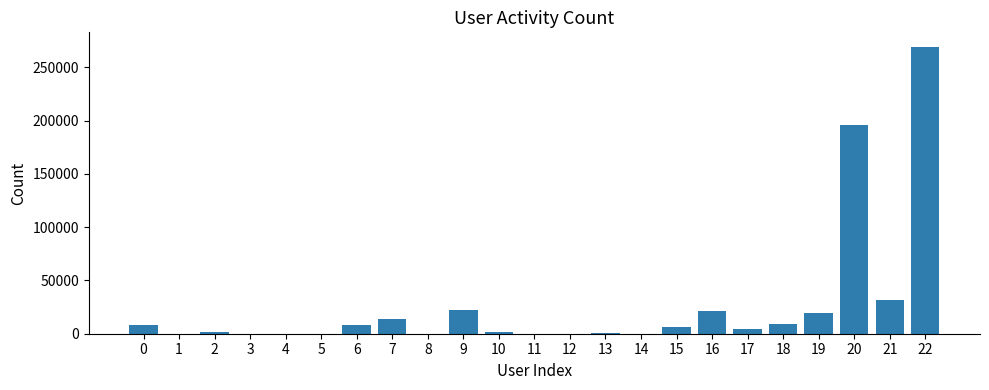

True or false: the data shows 38775 at 9.

False